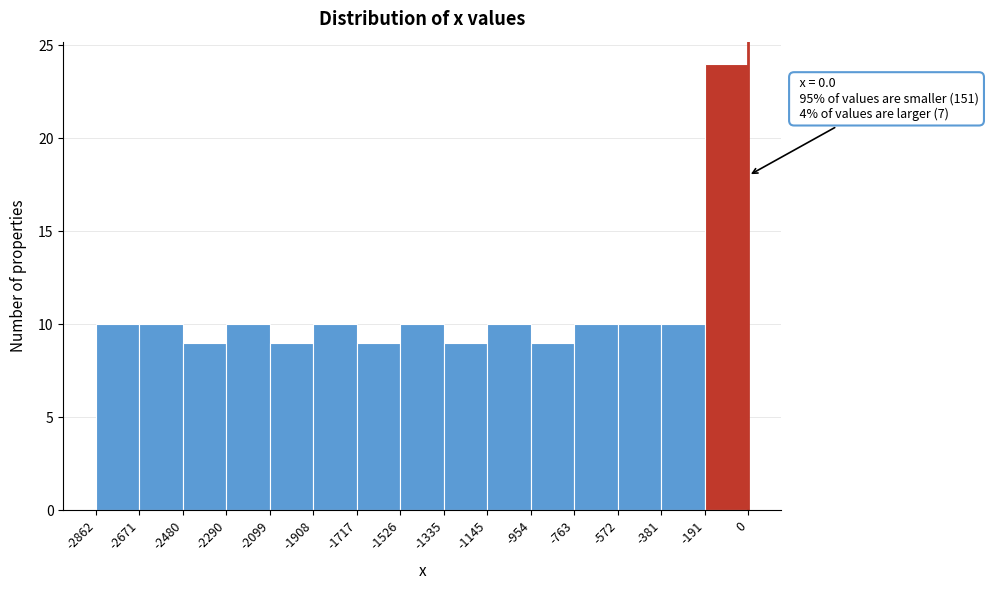

Which range on the x-axis has the tallest bar?

-191 to 0